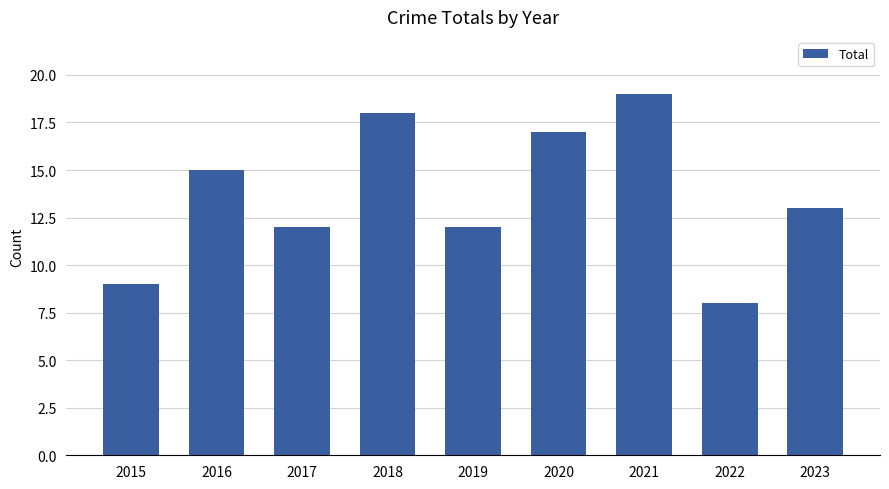

How many categories are shown in the chart?

9